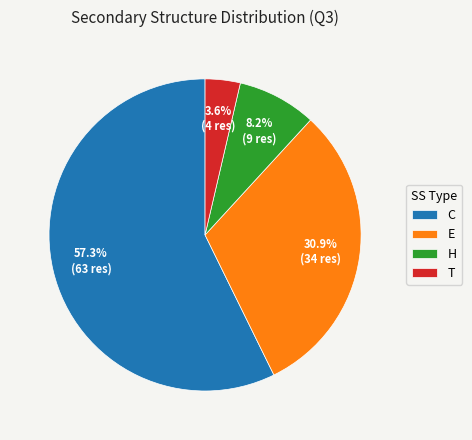

Does T represent more than half of the total?

No